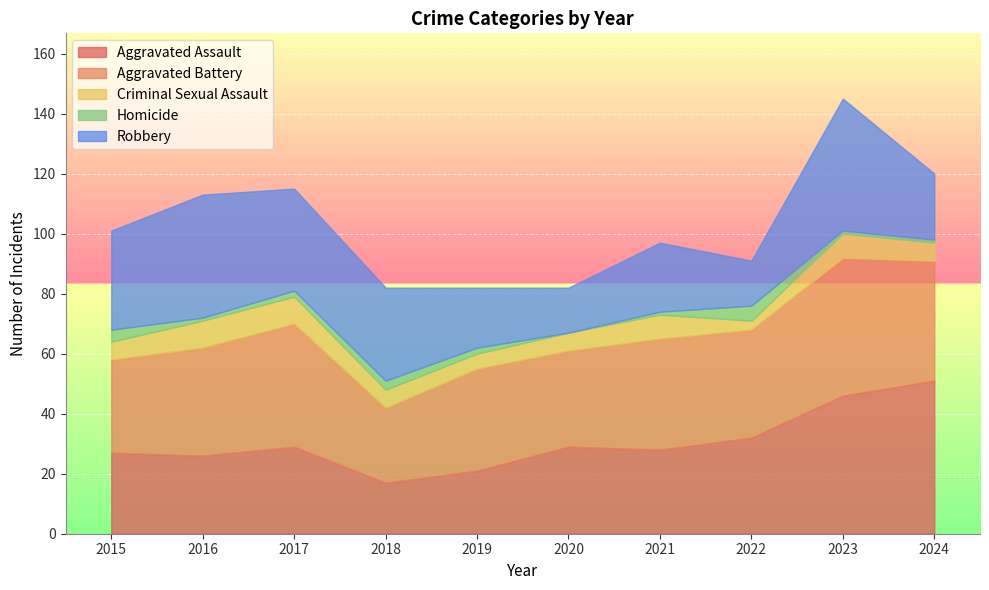

Which series has the largest range (max minus min)?

Aggravated Assault